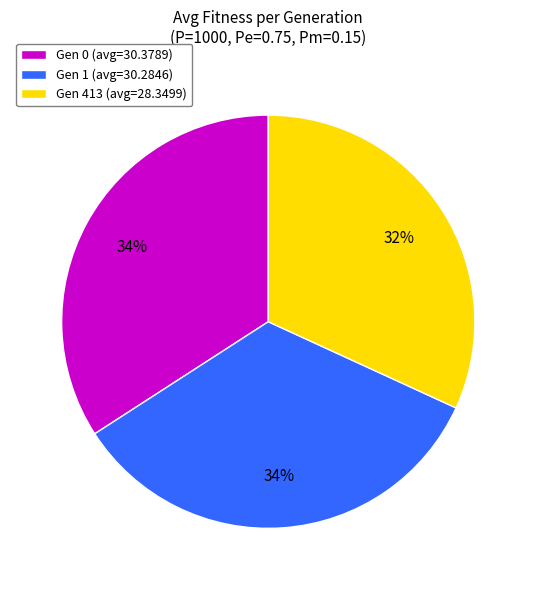

To the nearest percent, what percentage of the pie is Gen 413 (avg=28.3499)?

32%